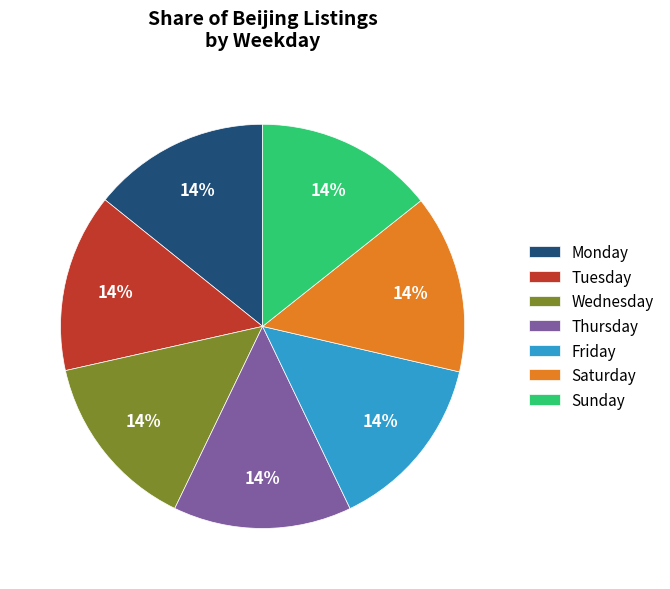

How many segments does this pie chart have?

7